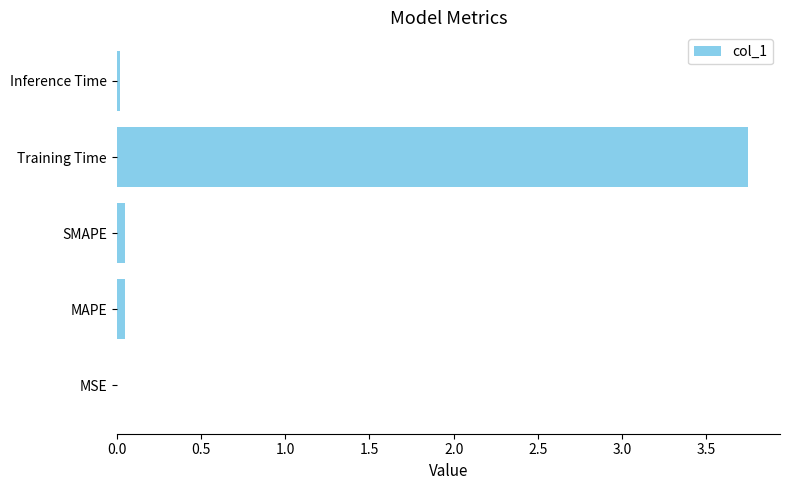

How many distinct data groups are displayed?

1